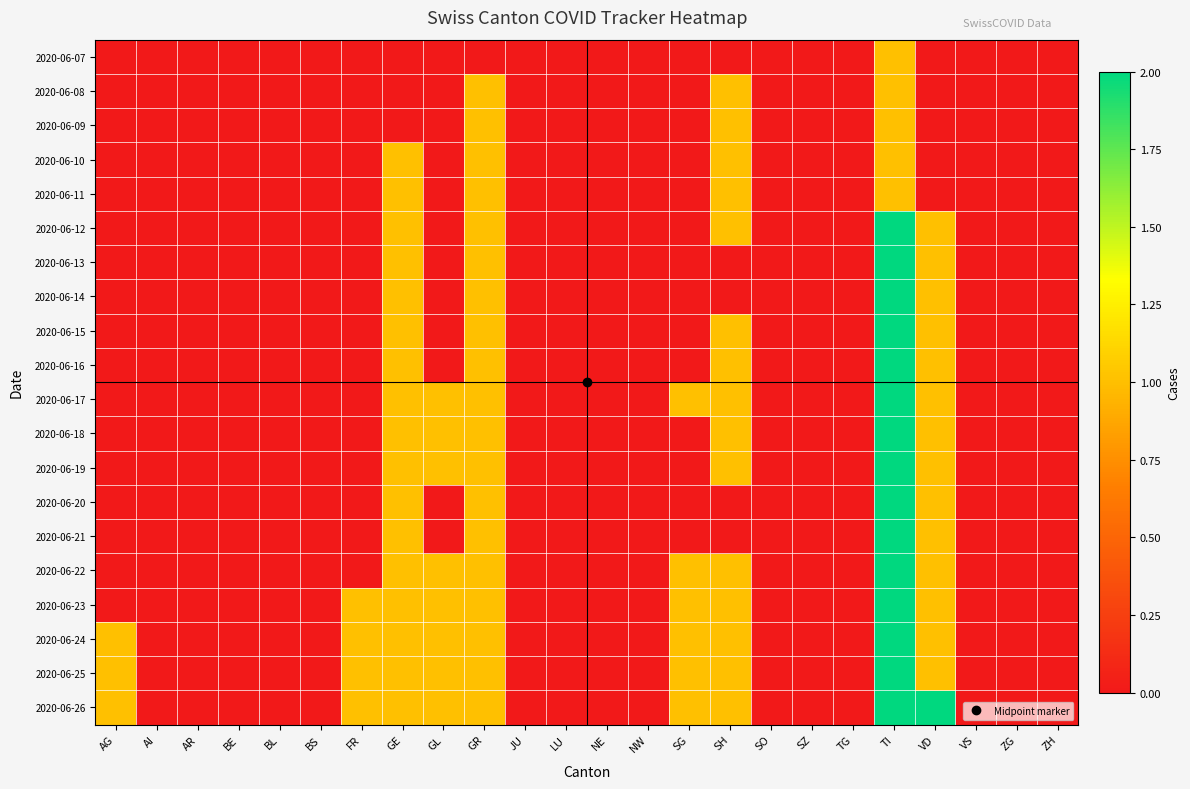

Reading left to right, transcribe all the data shown in this chart.

2020-06-07: AG=0	AI=0	AR=0	BE=0	BL=0	BS=0	FR=0	GE=0	GL=0	GR=0	JU=0	LU=0	NE=0	NW=0	SG=0	SH=0	SO=0	SZ=0	TG=0	TI=1	VD=0	VS=0	ZG=0	ZH=0
2020-06-08: AG=0	AI=0	AR=0	BE=0	BL=0	BS=0	FR=0	GE=0	GL=0	GR=1	JU=0	LU=0	NE=0	NW=0	SG=0	SH=1	SO=0	SZ=0	TG=0	TI=1	VD=0	VS=0	ZG=0	ZH=0
2020-06-09: AG=0	AI=0	AR=0	BE=0	BL=0	BS=0	FR=0	GE=0	GL=0	GR=1	JU=0	LU=0	NE=0	NW=0	SG=0	SH=1	SO=0	SZ=0	TG=0	TI=1	VD=0	VS=0	ZG=0	ZH=0
2020-06-10: AG=0	AI=0	AR=0	BE=0	BL=0	BS=0	FR=0	GE=1	GL=0	GR=1	JU=0	LU=0	NE=0	NW=0	SG=0	SH=1	SO=0	SZ=0	TG=0	TI=1	VD=0	VS=0	ZG=0	ZH=0
2020-06-11: AG=0	AI=0	AR=0	BE=0	BL=0	BS=0	FR=0	GE=1	GL=0	GR=1	JU=0	LU=0	NE=0	NW=0	SG=0	SH=1	SO=0	SZ=0	TG=0	TI=1	VD=0	VS=0	ZG=0	ZH=0
2020-06-12: AG=0	AI=0	AR=0	BE=0	BL=0	BS=0	FR=0	GE=1	GL=0	GR=1	JU=0	LU=0	NE=0	NW=0	SG=0	SH=1	SO=0	SZ=0	TG=0	TI=2	VD=1	VS=0	ZG=0	ZH=0
2020-06-13: AG=0	AI=0	AR=0	BE=0	BL=0	BS=0	FR=0	GE=1	GL=0	GR=1	JU=0	LU=0	NE=0	NW=0	SG=0	SH=0	SO=0	SZ=0	TG=0	TI=2	VD=1	VS=0	ZG=0	ZH=0
2020-06-14: AG=0	AI=0	AR=0	BE=0	BL=0	BS=0	FR=0	GE=1	GL=0	GR=1	JU=0	LU=0	NE=0	NW=0	SG=0	SH=0	SO=0	SZ=0	TG=0	TI=2	VD=1	VS=0	ZG=0	ZH=0
2020-06-15: AG=0	AI=0	AR=0	BE=0	BL=0	BS=0	FR=0	GE=1	GL=0	GR=1	JU=0	LU=0	NE=0	NW=0	SG=0	SH=1	SO=0	SZ=0	TG=0	TI=2	VD=1	VS=0	ZG=0	ZH=0
2020-06-16: AG=0	AI=0	AR=0	BE=0	BL=0	BS=0	FR=0	GE=1	GL=0	GR=1	JU=0	LU=0	NE=0	NW=0	SG=0	SH=1	SO=0	SZ=0	TG=0	TI=2	VD=1	VS=0	ZG=0	ZH=0
2020-06-17: AG=0	AI=0	AR=0	BE=0	BL=0	BS=0	FR=0	GE=1	GL=1	GR=1	JU=0	LU=0	NE=0	NW=0	SG=1	SH=1	SO=0	SZ=0	TG=0	TI=2	VD=1	VS=0	ZG=0	ZH=0
2020-06-18: AG=0	AI=0	AR=0	BE=0	BL=0	BS=0	FR=0	GE=1	GL=1	GR=1	JU=0	LU=0	NE=0	NW=0	SG=0	SH=1	SO=0	SZ=0	TG=0	TI=2	VD=1	VS=0	ZG=0	ZH=0
2020-06-19: AG=0	AI=0	AR=0	BE=0	BL=0	BS=0	FR=0	GE=1	GL=1	GR=1	JU=0	LU=0	NE=0	NW=0	SG=0	SH=1	SO=0	SZ=0	TG=0	TI=2	VD=1	VS=0	ZG=0	ZH=0
2020-06-20: AG=0	AI=0	AR=0	BE=0	BL=0	BS=0	FR=0	GE=1	GL=0	GR=1	JU=0	LU=0	NE=0	NW=0	SG=0	SH=0	SO=0	SZ=0	TG=0	TI=2	VD=1	VS=0	ZG=0	ZH=0
2020-06-21: AG=0	AI=0	AR=0	BE=0	BL=0	BS=0	FR=0	GE=1	GL=0	GR=1	JU=0	LU=0	NE=0	NW=0	SG=0	SH=0	SO=0	SZ=0	TG=0	TI=2	VD=1	VS=0	ZG=0	ZH=0
2020-06-22: AG=0	AI=0	AR=0	BE=0	BL=0	BS=0	FR=0	GE=1	GL=1	GR=1	JU=0	LU=0	NE=0	NW=0	SG=1	SH=1	SO=0	SZ=0	TG=0	TI=2	VD=1	VS=0	ZG=0	ZH=0
2020-06-23: AG=0	AI=0	AR=0	BE=0	BL=0	BS=0	FR=1	GE=1	GL=1	GR=1	JU=0	LU=0	NE=0	NW=0	SG=1	SH=1	SO=0	SZ=0	TG=0	TI=2	VD=1	VS=0	ZG=0	ZH=0
2020-06-24: AG=1	AI=0	AR=0	BE=0	BL=0	BS=0	FR=1	GE=1	GL=1	GR=1	JU=0	LU=0	NE=0	NW=0	SG=1	SH=1	SO=0	SZ=0	TG=0	TI=2	VD=1	VS=0	ZG=0	ZH=0
2020-06-25: AG=1	AI=0	AR=0	BE=0	BL=0	BS=0	FR=1	GE=1	GL=1	GR=1	JU=0	LU=0	NE=0	NW=0	SG=1	SH=1	SO=0	SZ=0	TG=0	TI=2	VD=1	VS=0	ZG=0	ZH=0
2020-06-26: AG=1	AI=0	AR=0	BE=0	BL=0	BS=0	FR=1	GE=1	GL=1	GR=1	JU=0	LU=0	NE=0	NW=0	SG=1	SH=1	SO=0	SZ=0	TG=0	TI=2	VD=2	VS=0	ZG=0	ZH=0